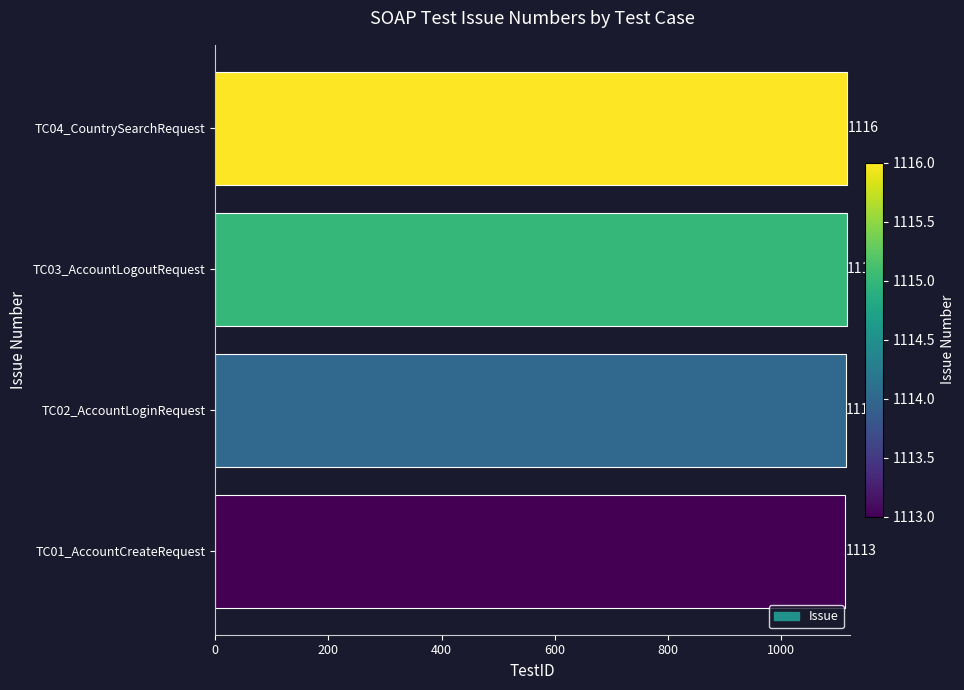

Does the chart contain any negative values?

No